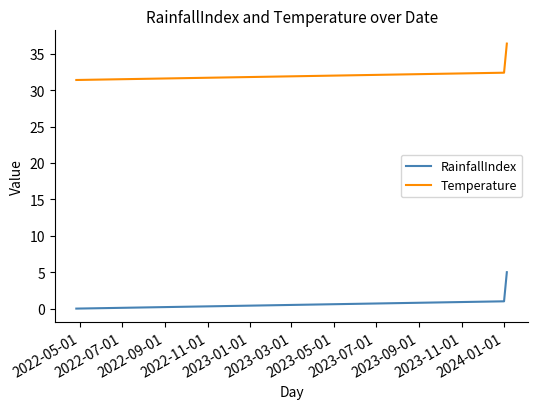

Reading right to left, transcribe all the data shown in this chart.

RainfallIndex: 5.0	4.0	3.0	2.0	1.0	0.0
Temperature: 36.4	35.4	34.4	33.4	32.4	31.4